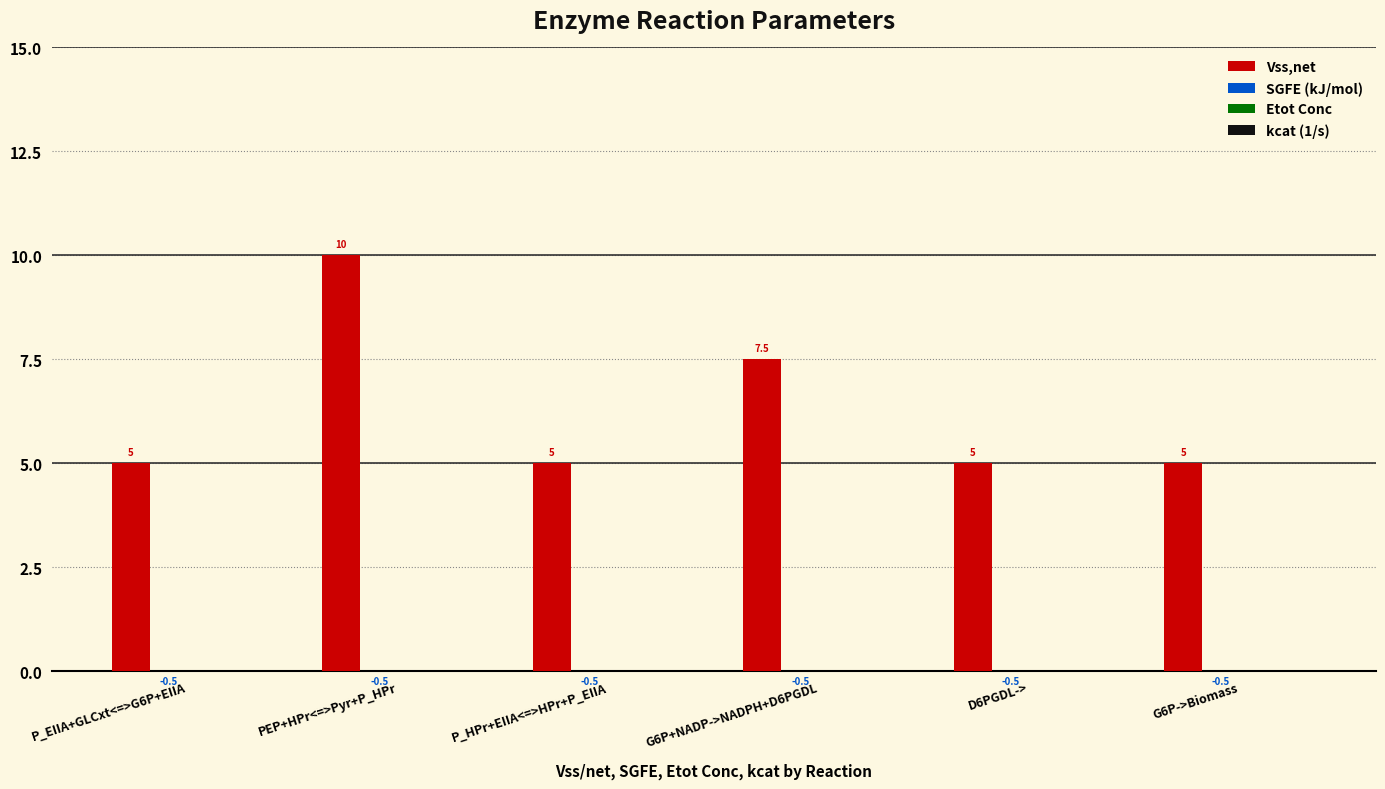

What position from the right is PEP+HPr<=>Pyr+P_HPr?

5